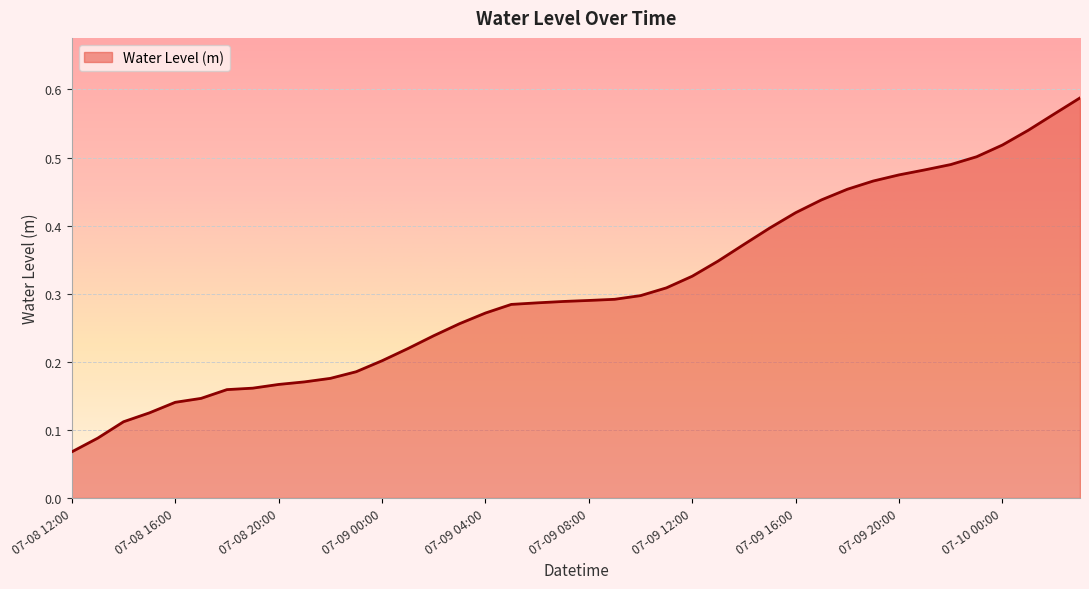

Does the chart display data point markers on the line(s)?

No